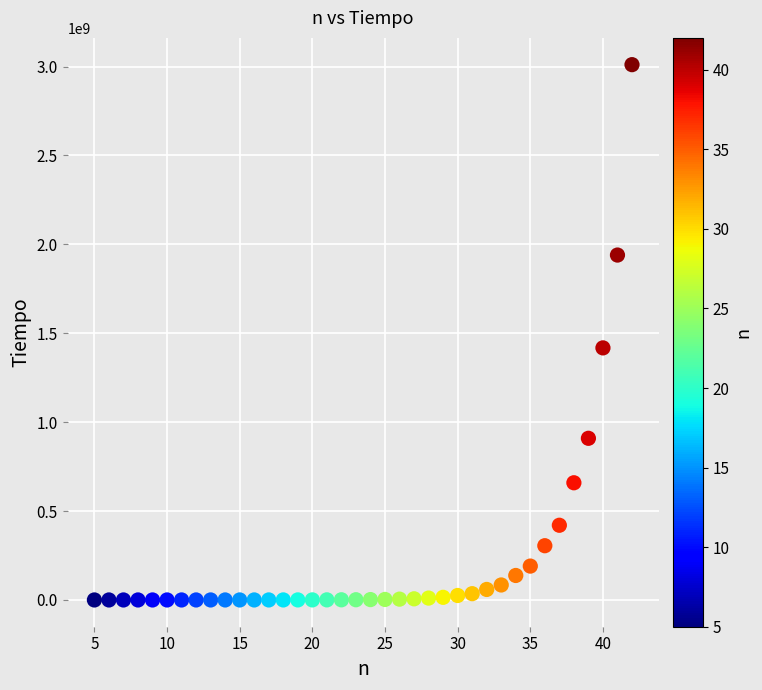

What is the range of Y values (max minus min)?

3010529508